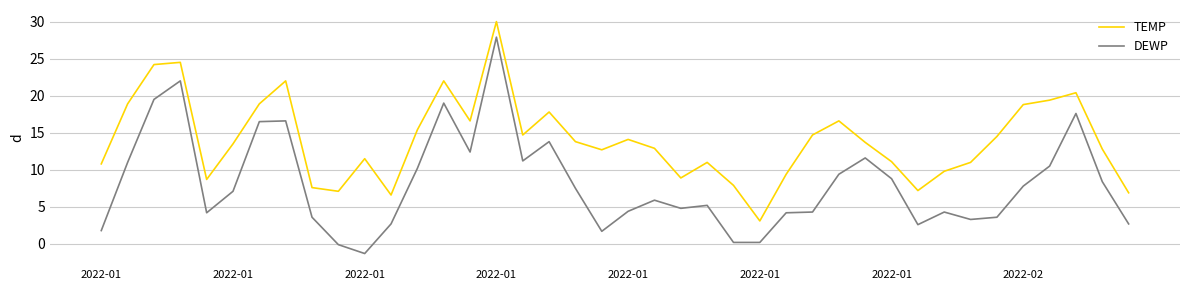

List the series in order of their overall mean, lowest first.

DEWP, TEMP